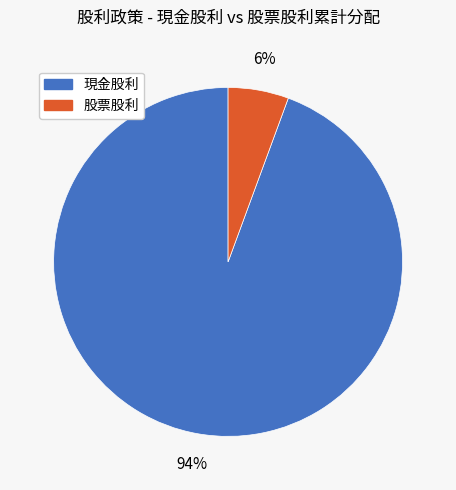

Is there any slice that represents more than half of the pie?

Yes